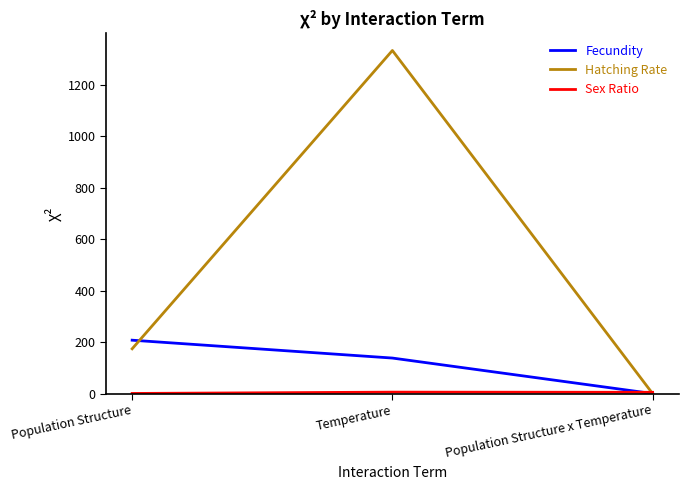

At which category is the sum across all series the highest?

Temperature